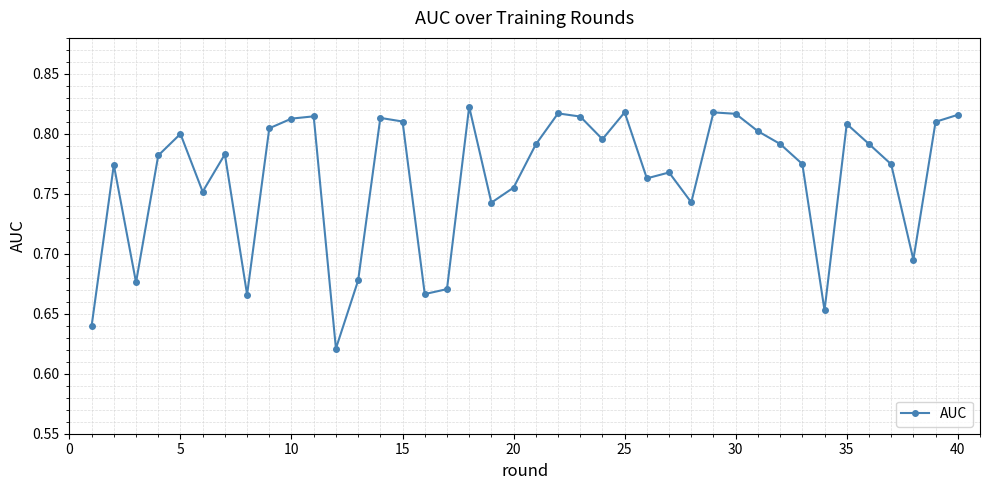

True or false: the data has more than 2 interior local peaks.

True